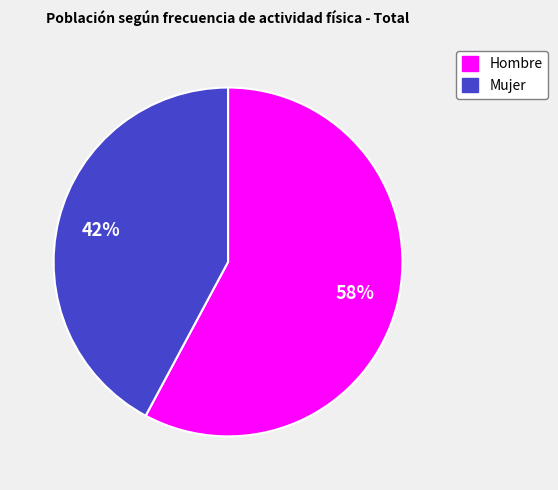

How many segments does this pie chart have?

2